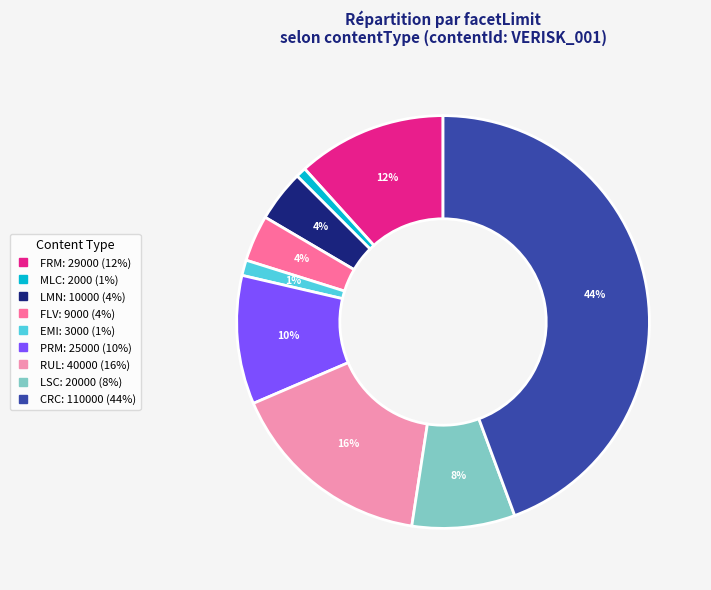

To the nearest percent, what is the average slice percentage?

11%